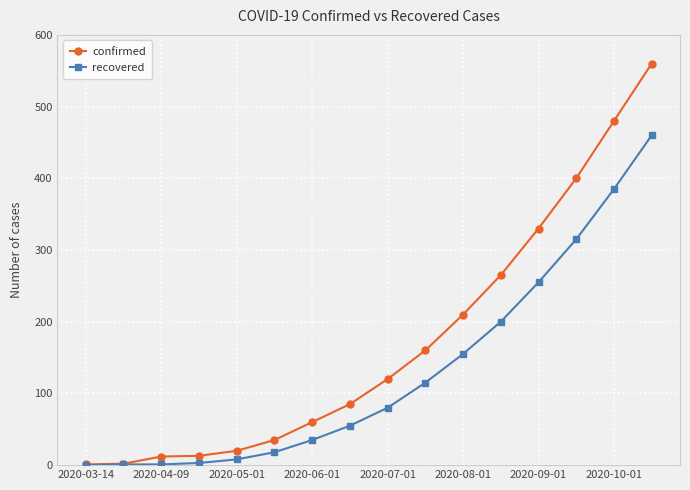

Does the chart display data point markers on the line(s)?

Yes